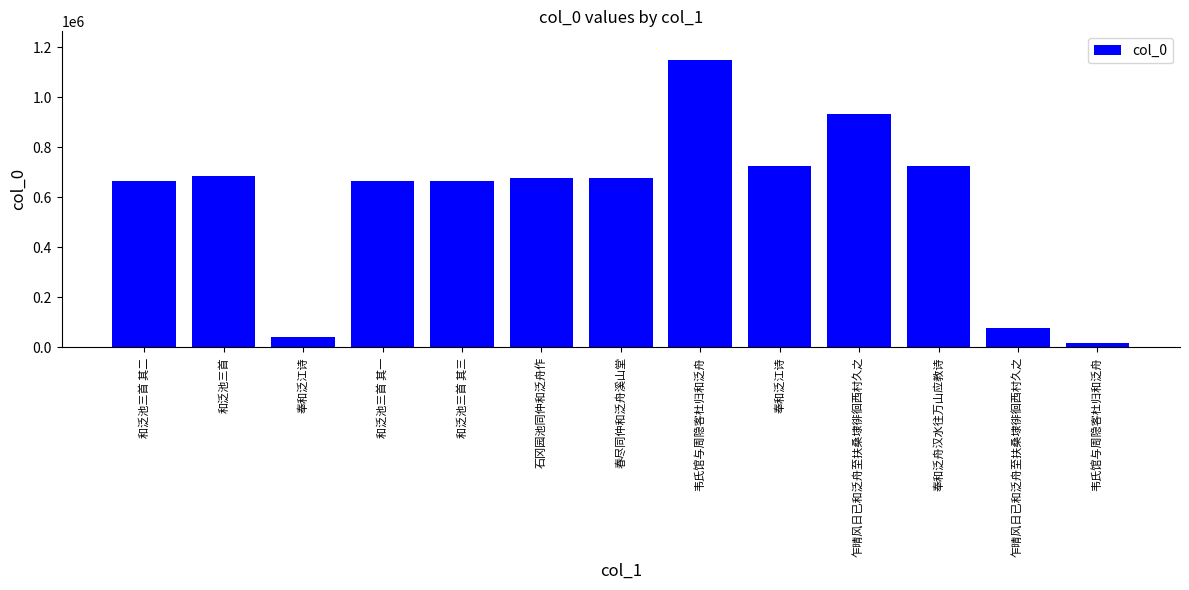

List the labels in order of value, smallest first.

韦氏馆与周隐客杜归和泛舟, 奉和泛江诗, 乍晴风日已和泛舟至扶桑埭徘徊西村久之, 和泛池三首 其一, 和泛池三首 其二, 和泛池三首 其三, 石冈园池同仲和泛舟作, 春尽同仲和泛舟溪山堂, 和泛池三首, 奉和泛舟汉水往万山应教诗, 奉和泛江诗, 乍晴风日已和泛舟至扶桑埭徘徊西村久之, 韦氏馆与周隐客杜归和泛舟